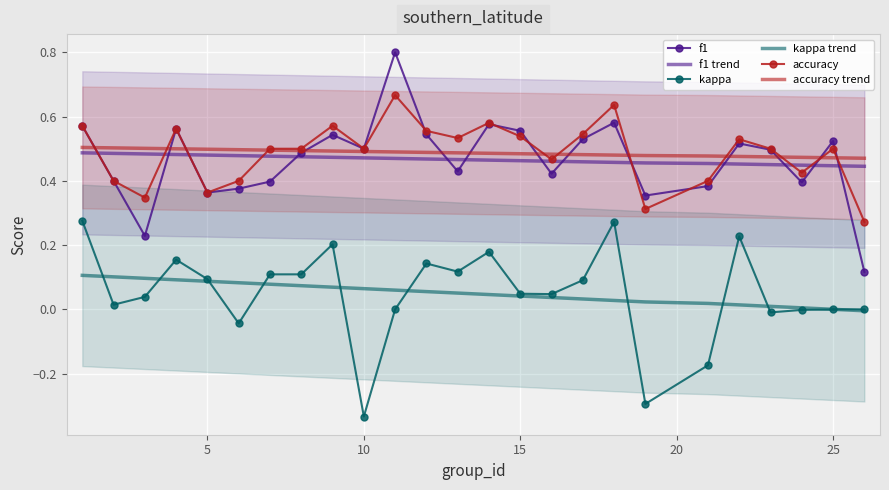

The kappa series shows 0.2 at 5. True or false?

False